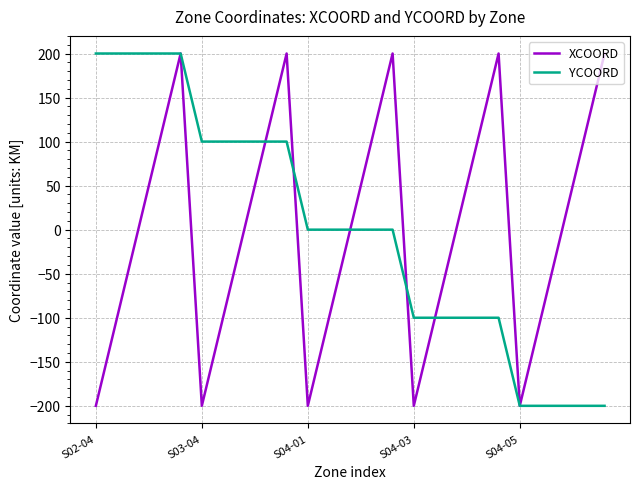

How many YCOORD values are between -100 and 100?

15